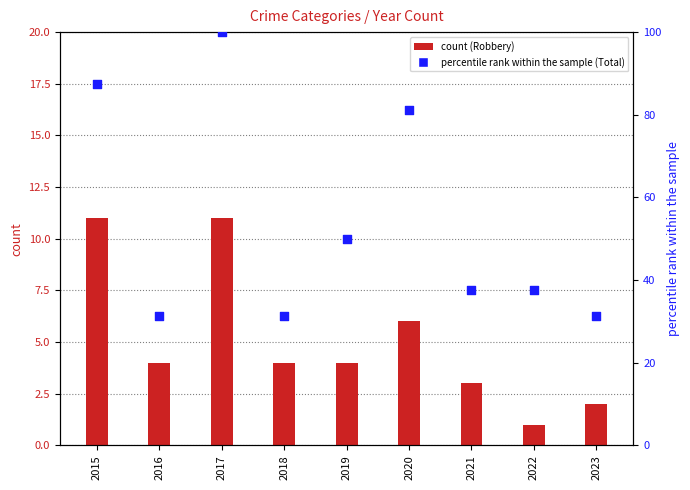

Which series contains the lowest Y value?

Robbery